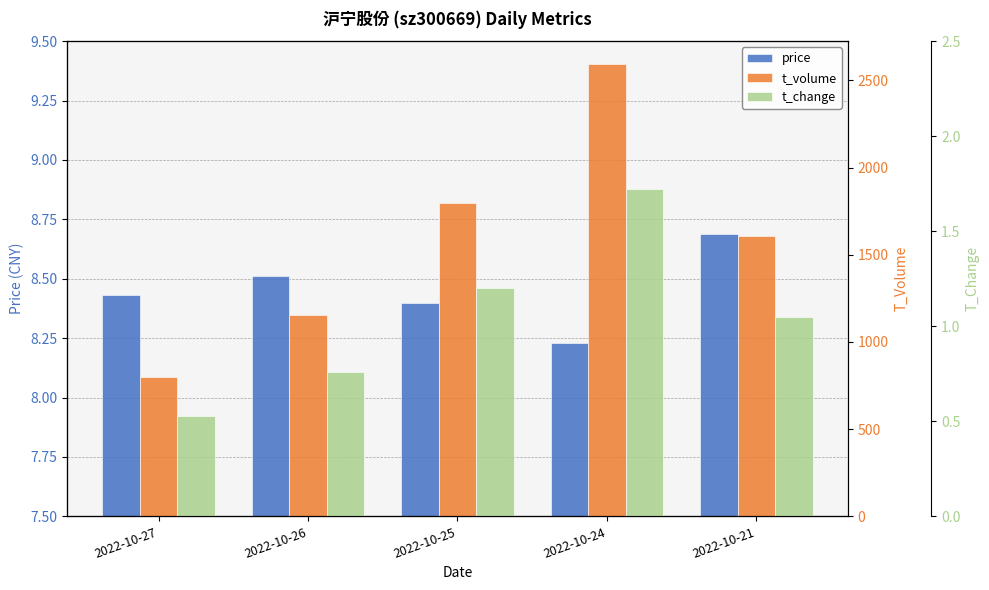

Where is t_volume nearest to the value 1697?

2022-10-21